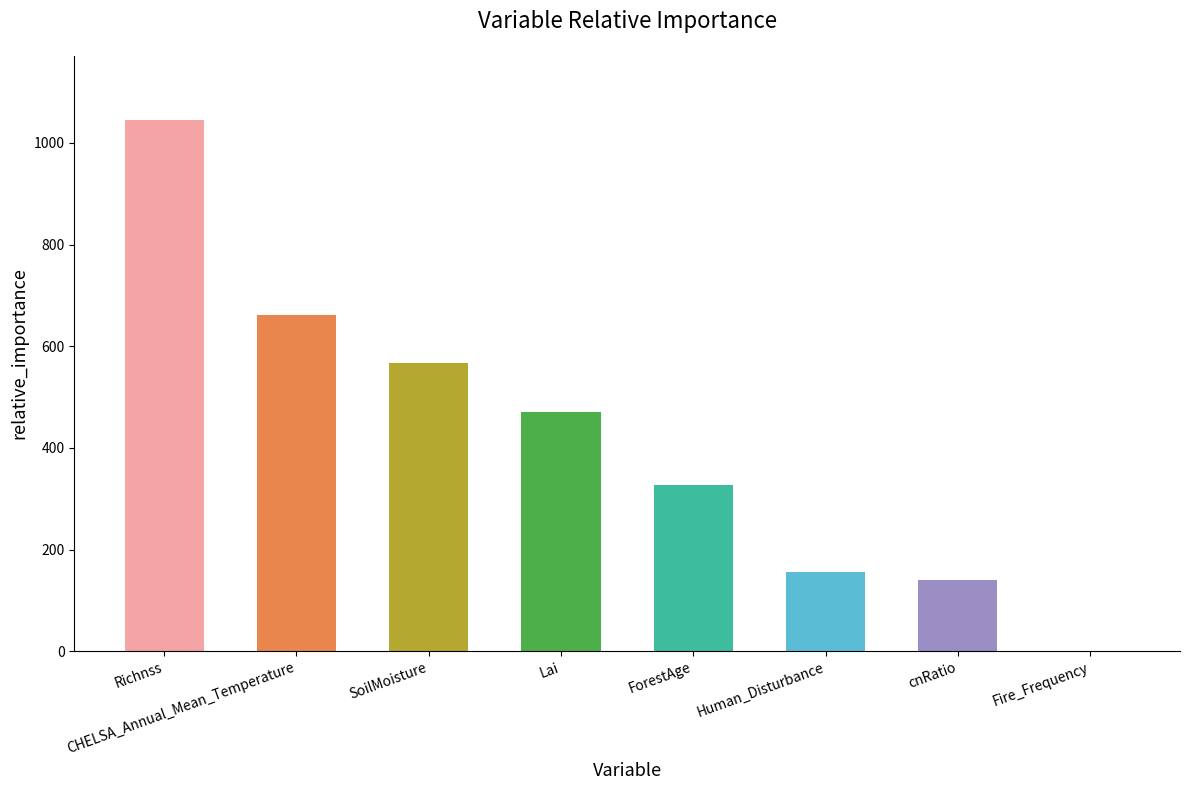

What value does the data have at cnRatio?

140.0